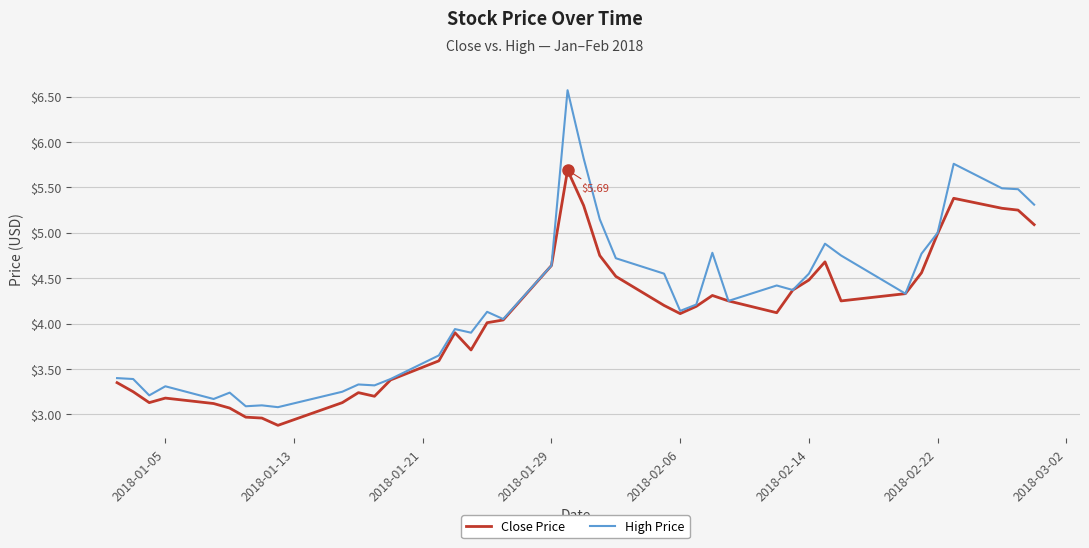

Which series has the largest total across all categories?

High Price